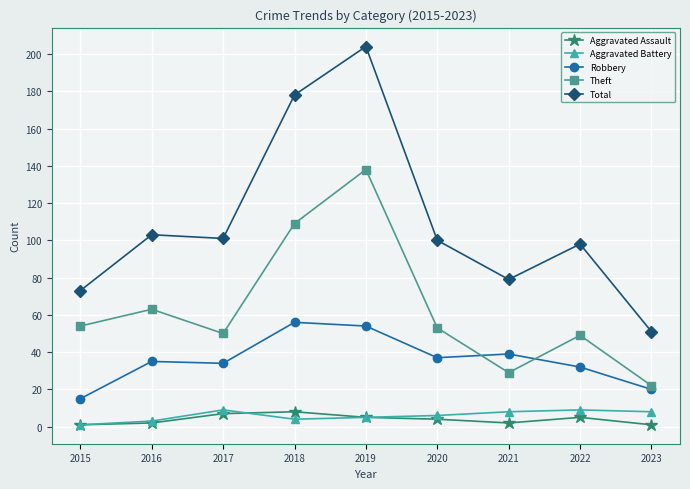

The value of Theft at 2017 is 50. True or false?

True